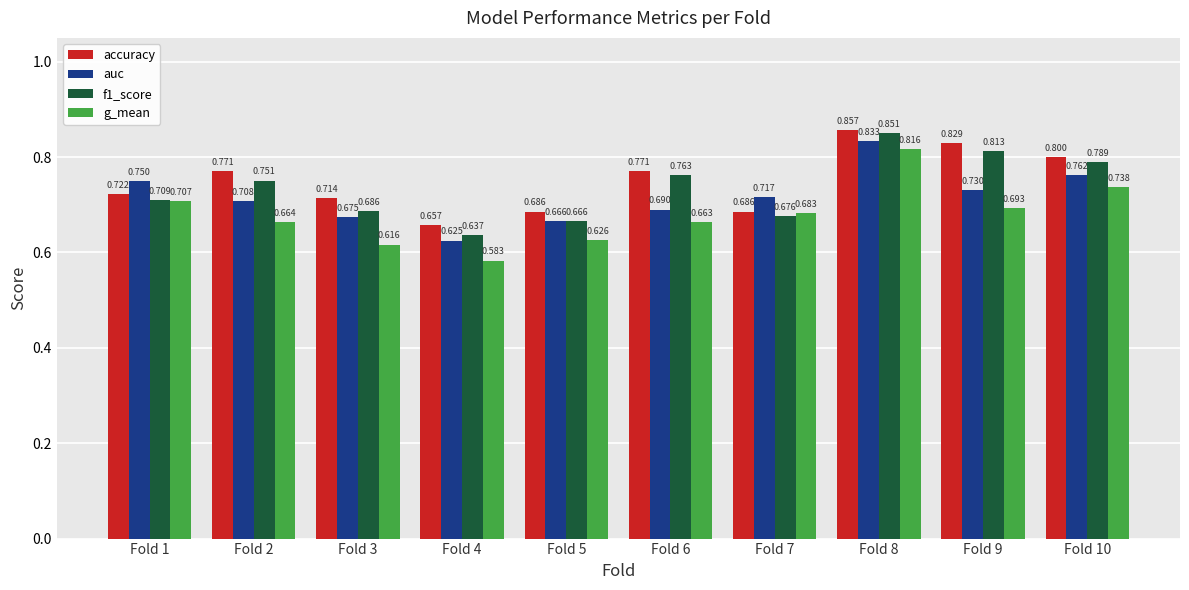

Rank the series at Fold 6 from lowest to highest value.

g_mean, auc, f1_score, accuracy